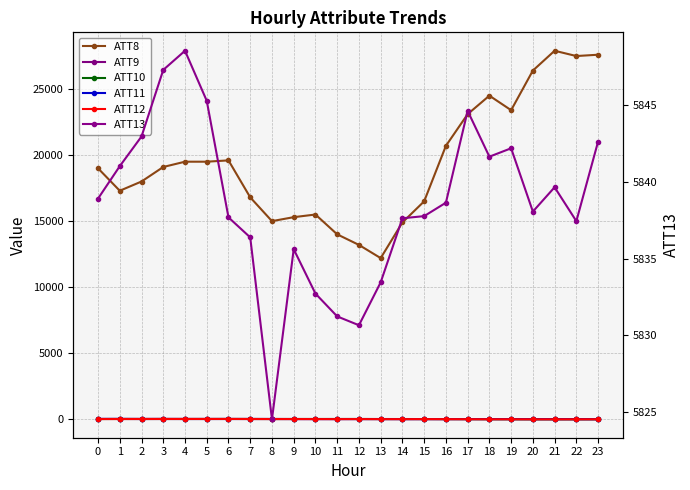

Between 0 and 8, which series saw the biggest shift?

ATT8